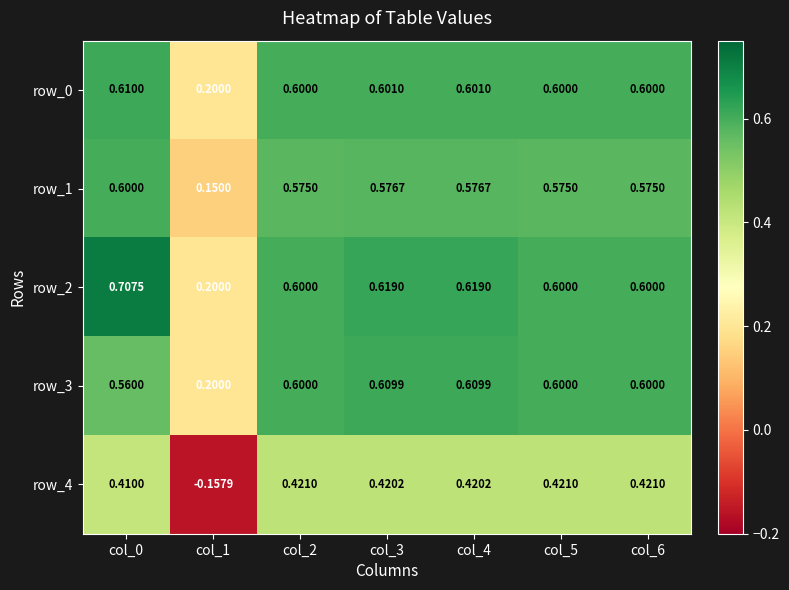

Is the value of row_2 at col_6 greater than the value of row_4 at col_2?

Yes